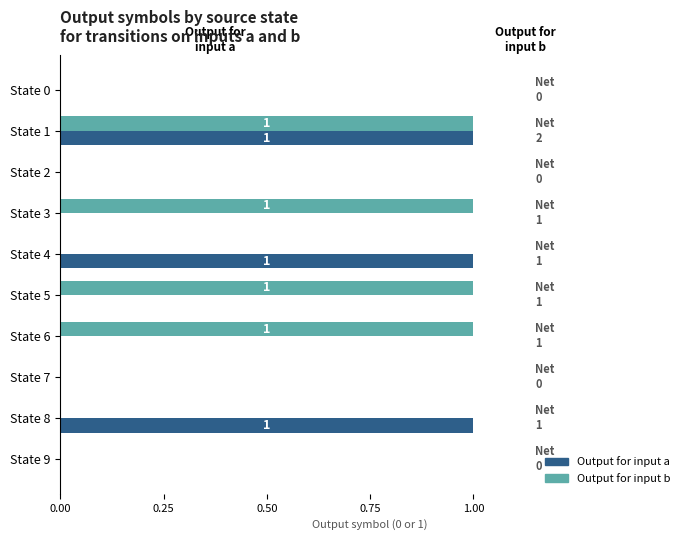

The Output for input b series shows 1 at State 6. True or false?

True